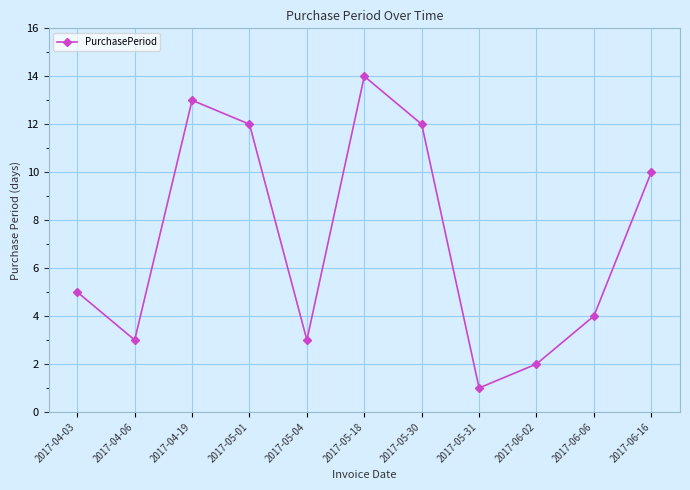

How many lines are shown in the chart?

1